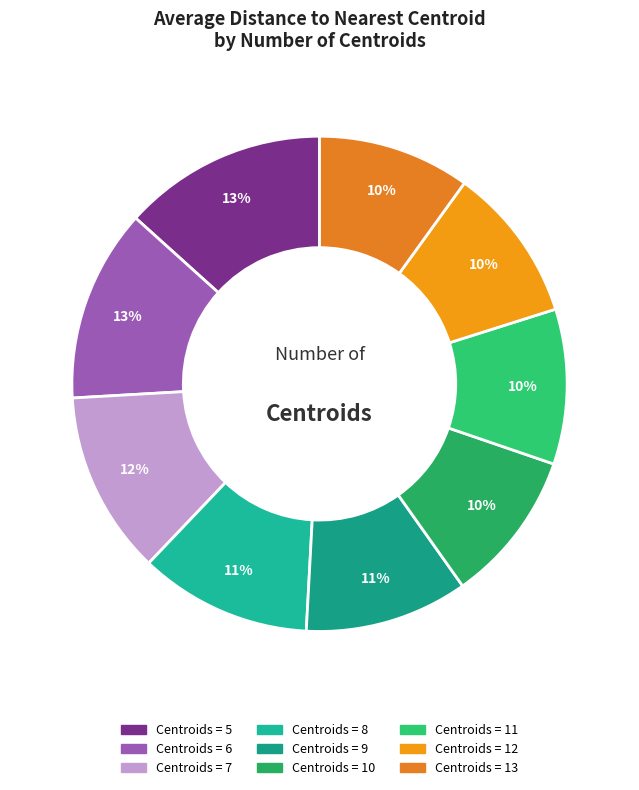

How many segments does this pie chart have?

9